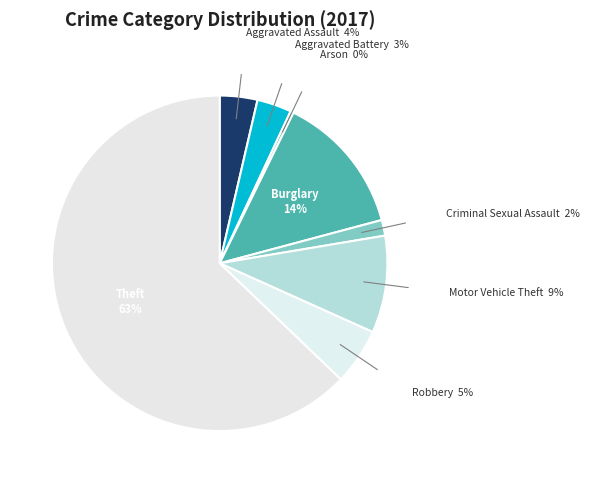

Combined, do Theft and Arson account for over 50%?

Yes